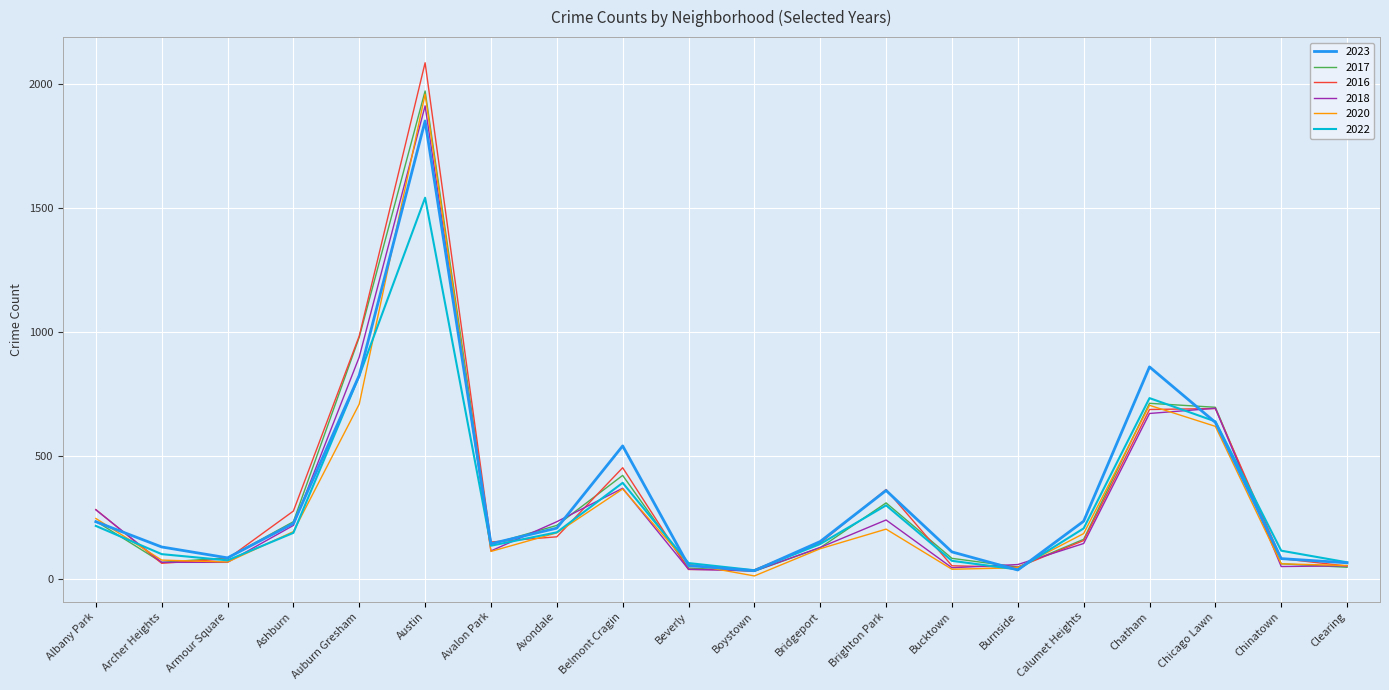

What are all the series names shown in the legend?

2023, 2017, 2016, 2018, 2020, 2022